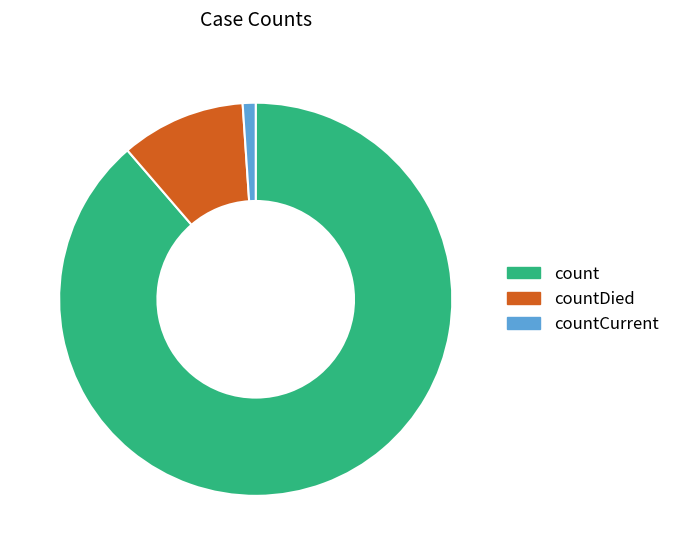

Which category has the biggest portion of the pie?

count